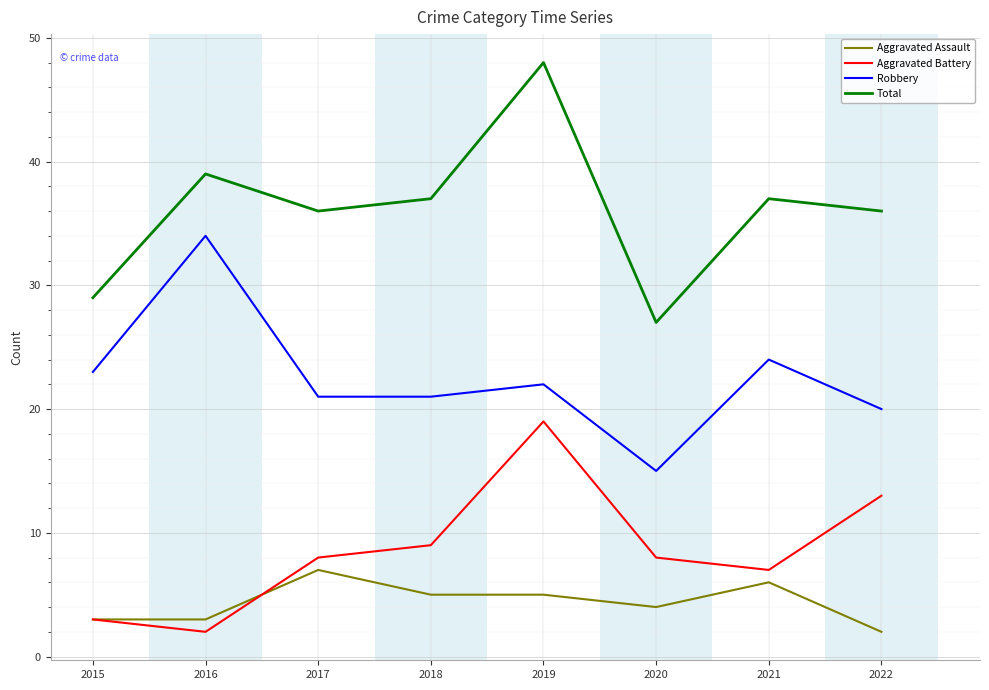

True or false: Total has more than 1 interior local peaks.

True